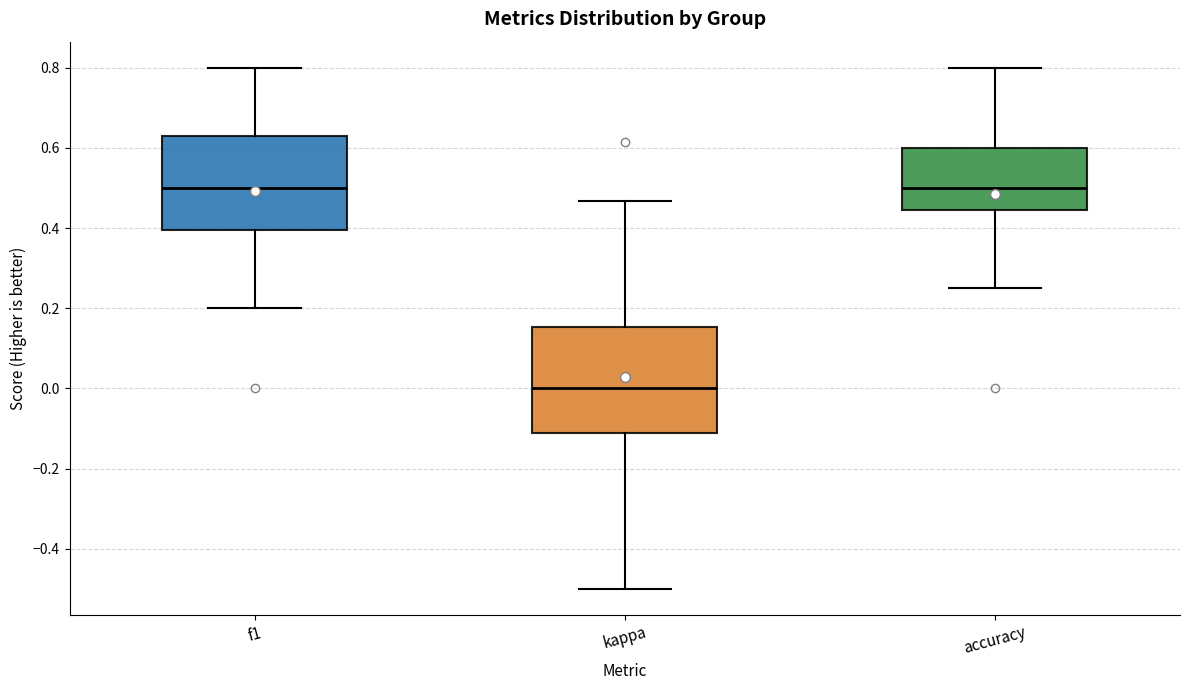

Where does the lower whisker of the box for accuracy end on the y-axis? The values are not printed on the chart, so give them approximately, as read against the axis.

0.26